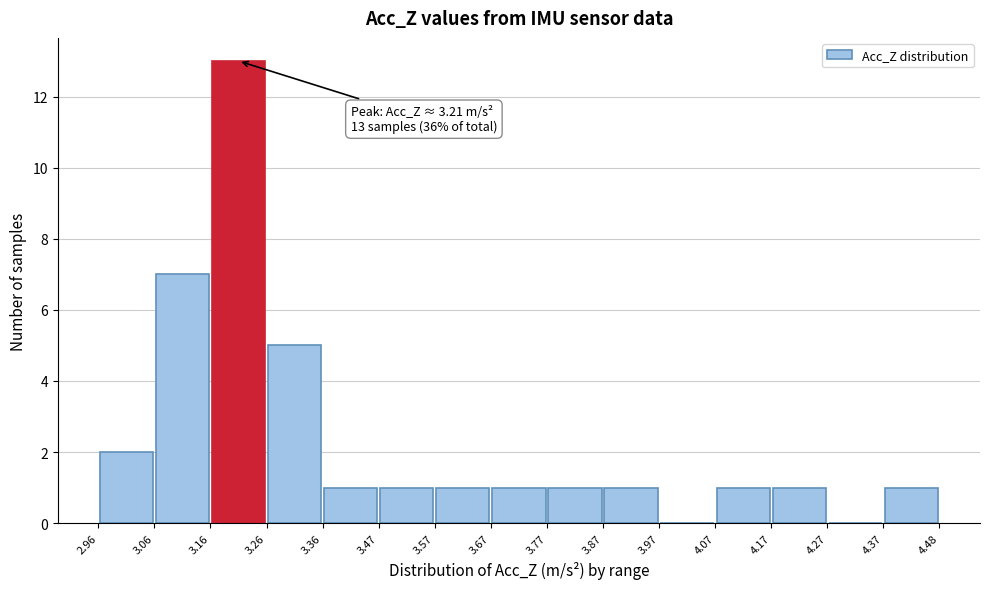

Which range on the x-axis has the tallest bar?

3.16 to 3.26